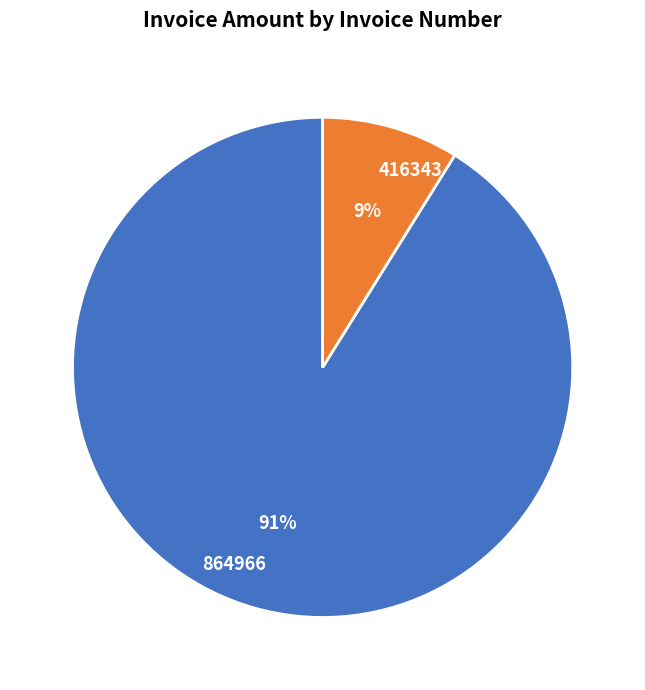

Do 864966 and 416343 together represent more than half of the pie?

Yes